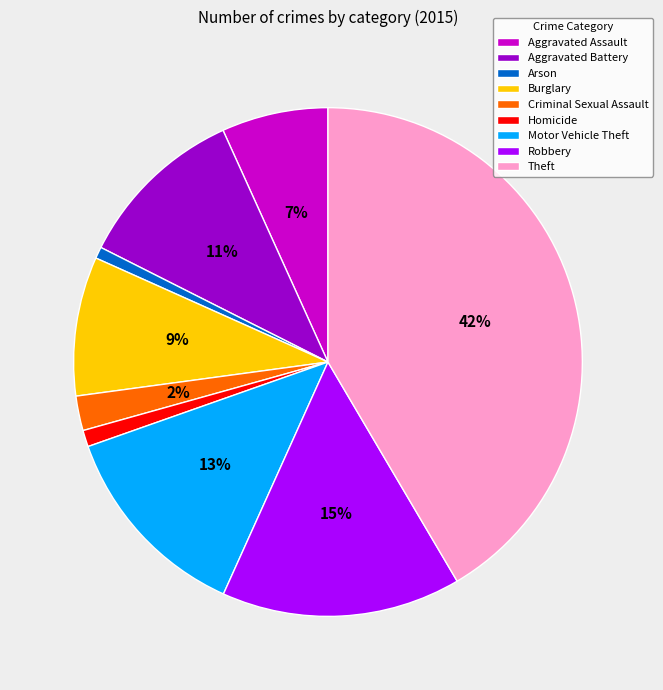

Is it true that Motor Vehicle Theft is 1% of the pie?

False